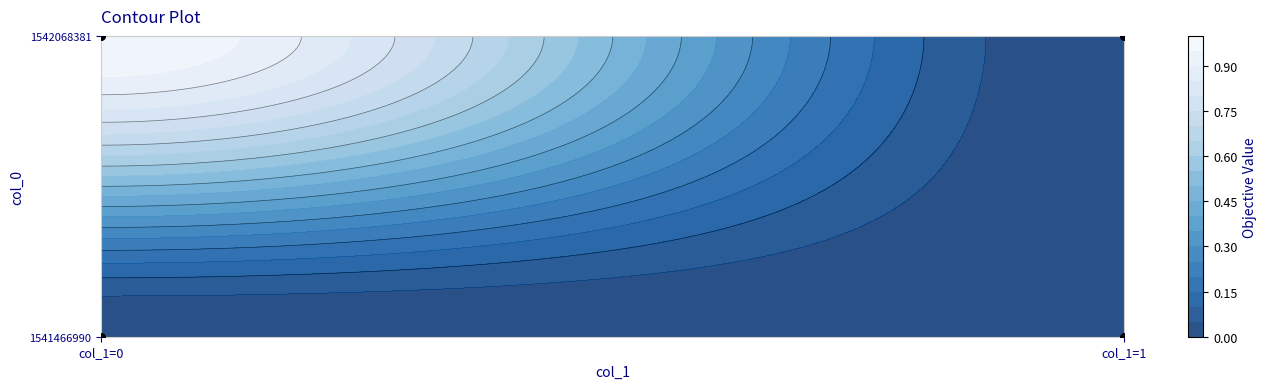

At which category is the sum across all series the highest?

col_1=0